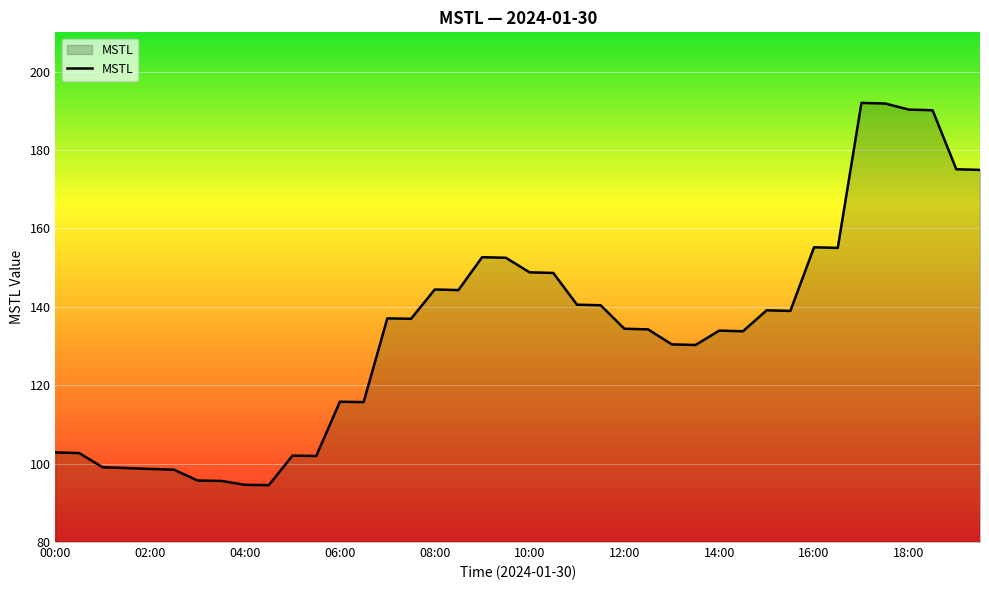

What is the greatest value displayed?

192.0